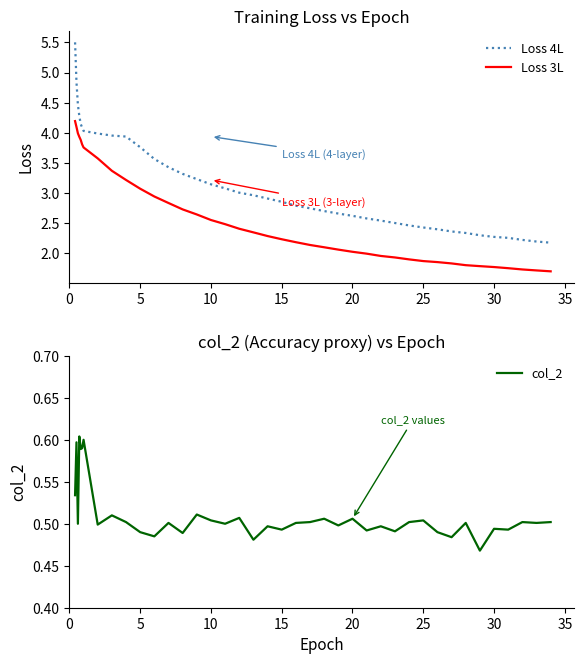

Count the col_2 values in the range 0 to 1.

40